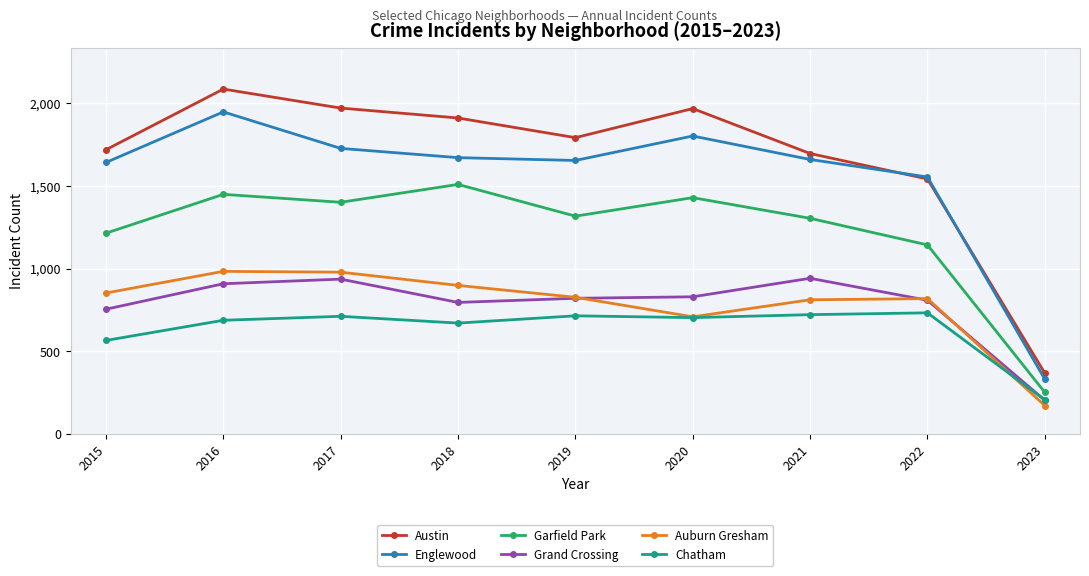

How many interior local valleys does the Austin series have?

1